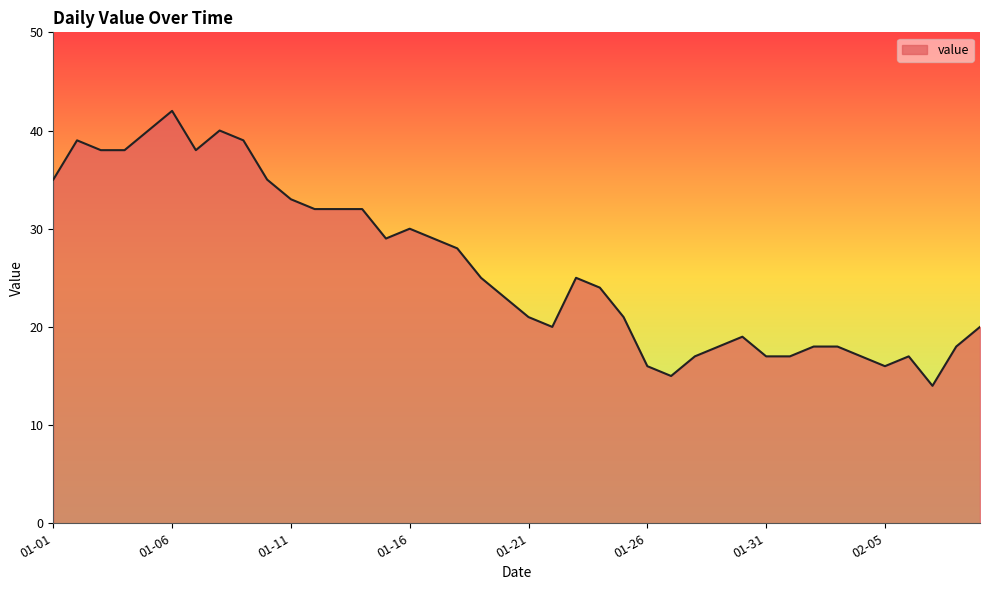

What is the sum of all values?

1045